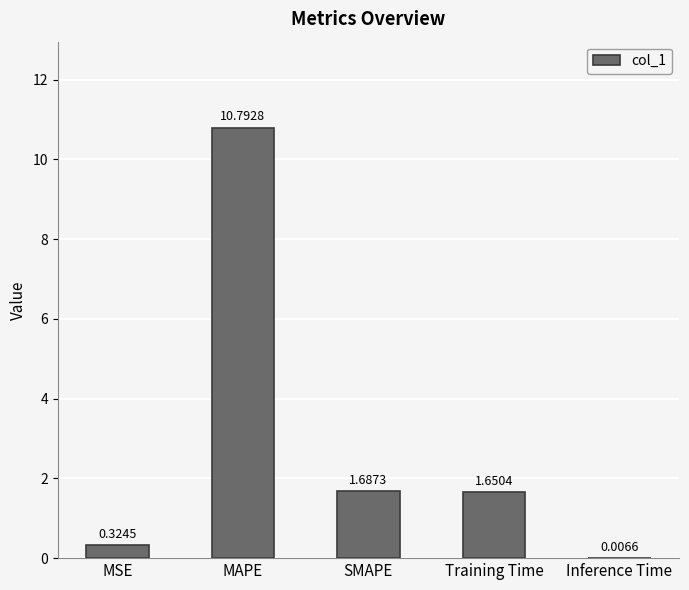

What is the sum of all values?

14.5